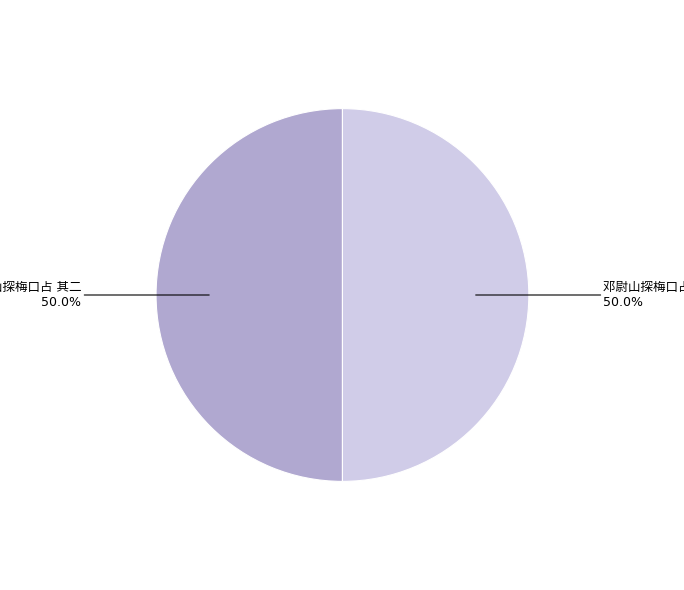

Count the number of slices in the pie.

2